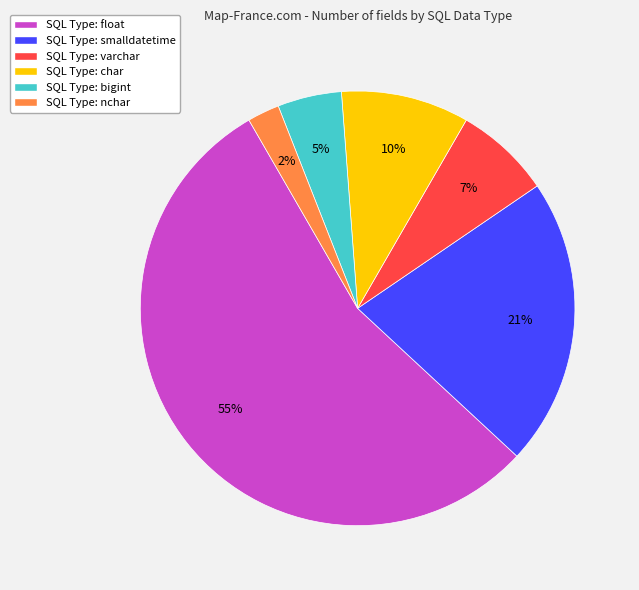

True or false: SQL Type: char accounts for 1% of the total.

False